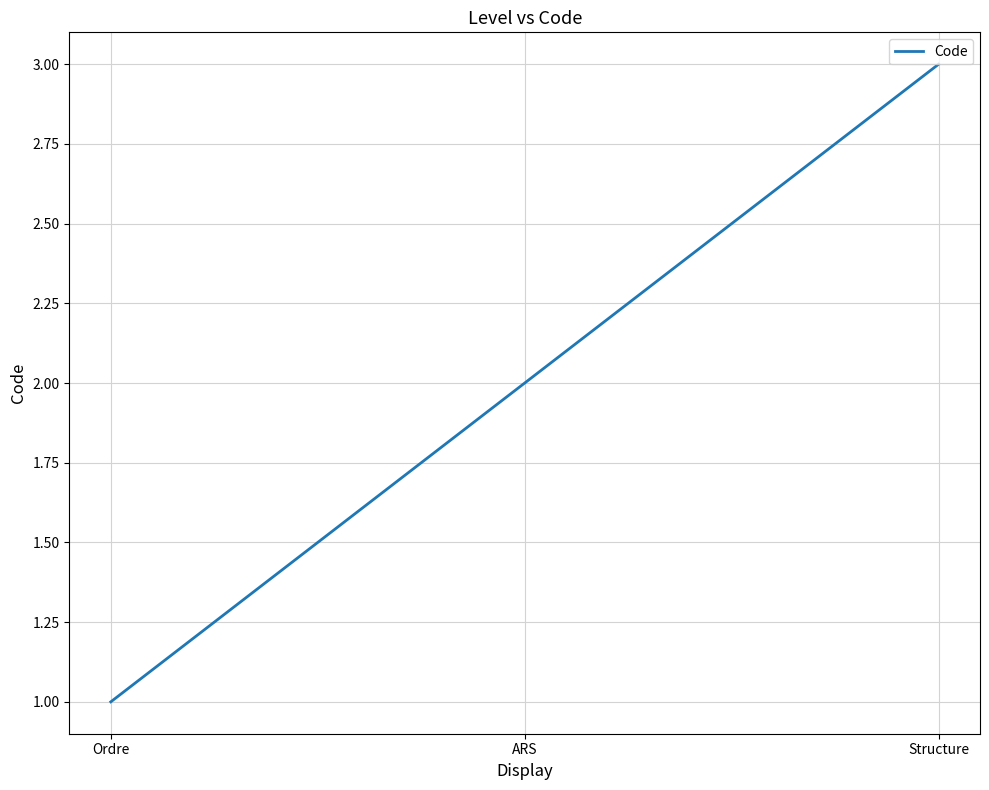

Rank the categories by value from highest to lowest.

Structure, ARS, Ordre